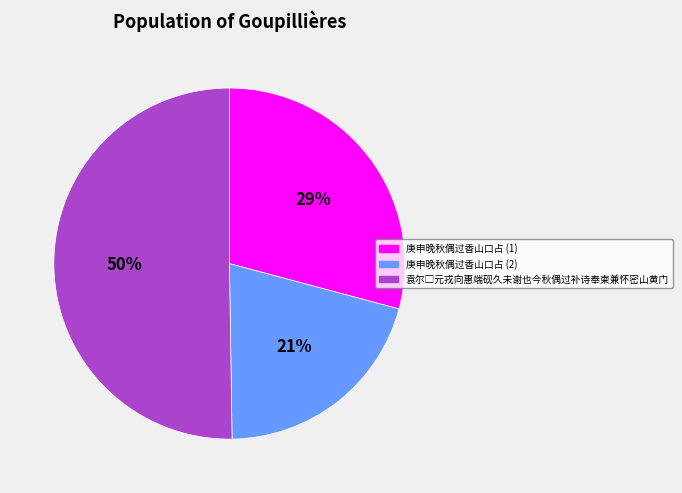

The 庚申晚秋偶过香山口占 (2) slice represents 11% of the pie. True or false?

False